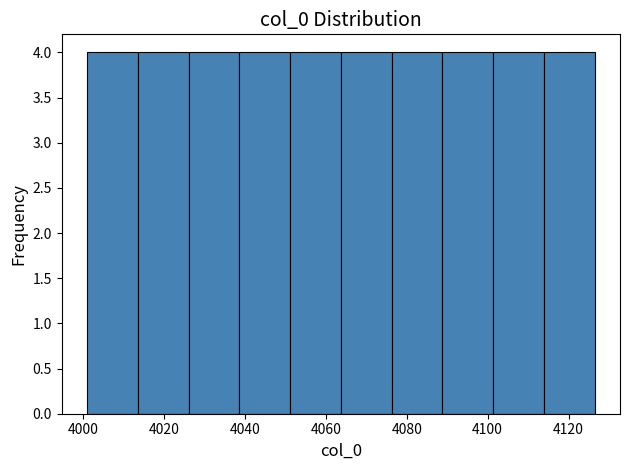

What is the height of the bar covering 4076 to 4088 on the x-axis? Neither the bar edges nor the heights are printed on the chart, so give them approximately, as read against the axes.

4